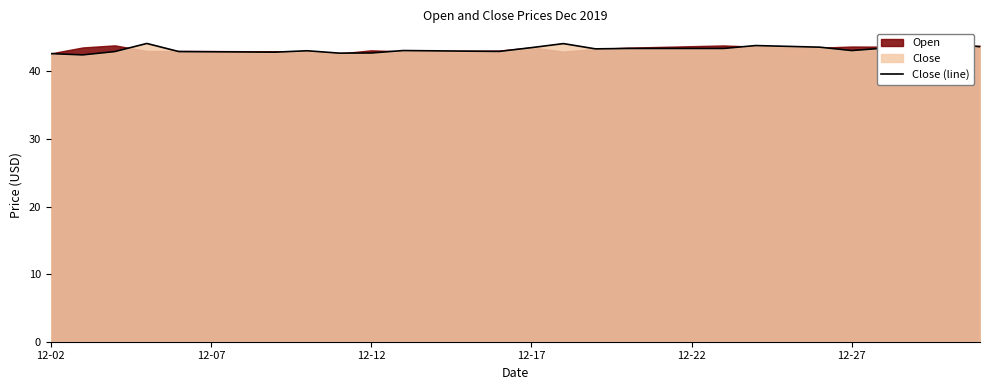

The value at 16 is 26.6. True or false?

False